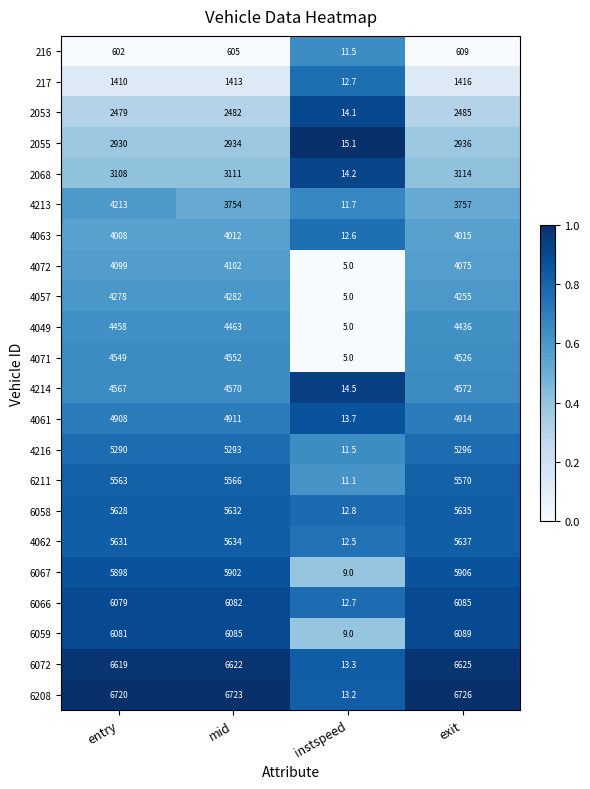

Between instspeed and exit, which series saw the biggest shift?

6208